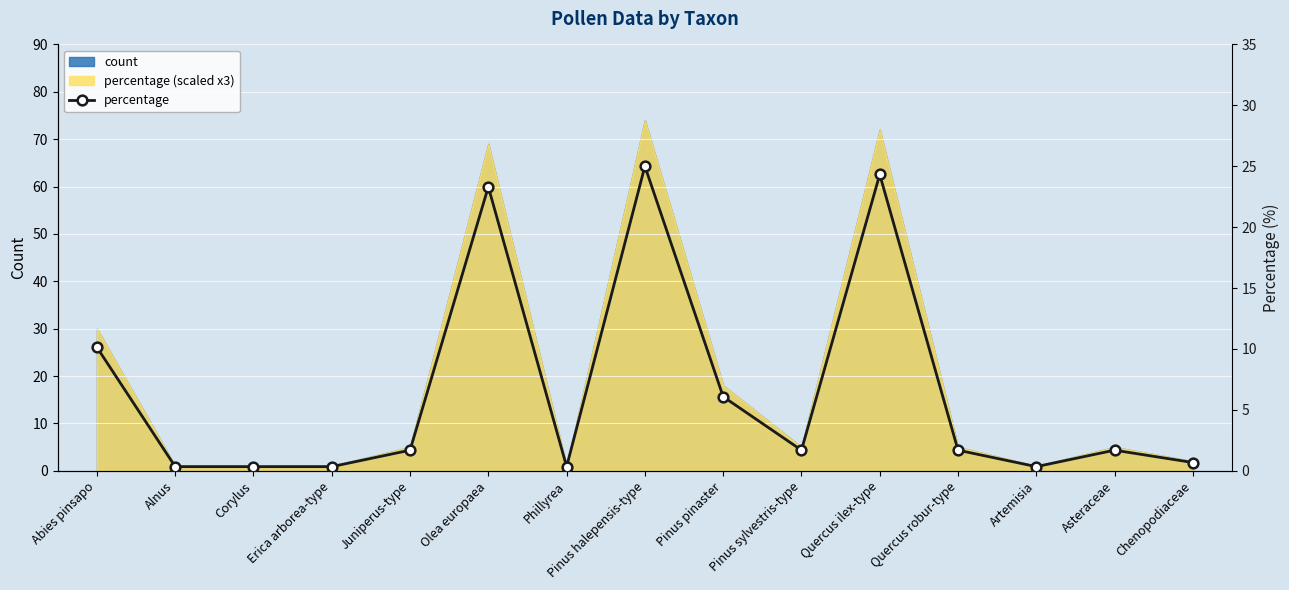

Reading left to right, what are all the values shown in this chart?

10.1	0.3	0.3	0.3	1.7	23.3	0.3	25.0	6.1	1.7	24.3	1.7	0.3	1.7	0.7